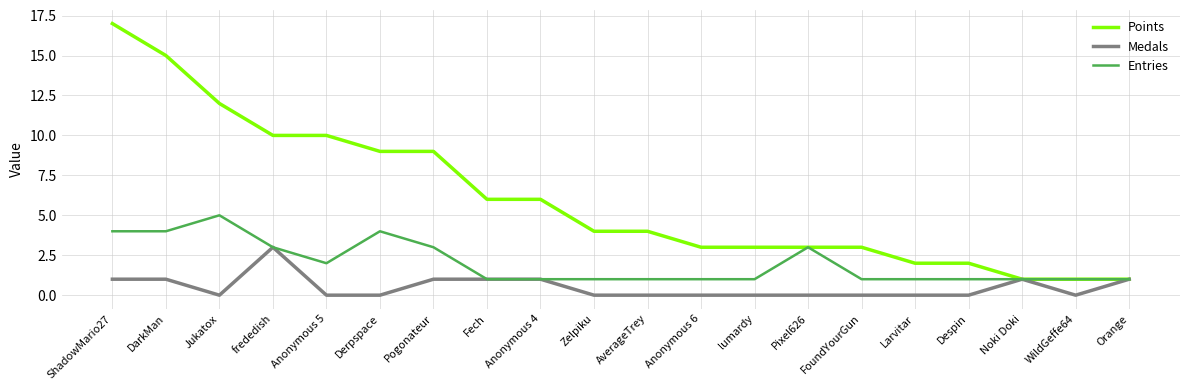

What is the difference between the second highest and minimum values in the Points series?

14